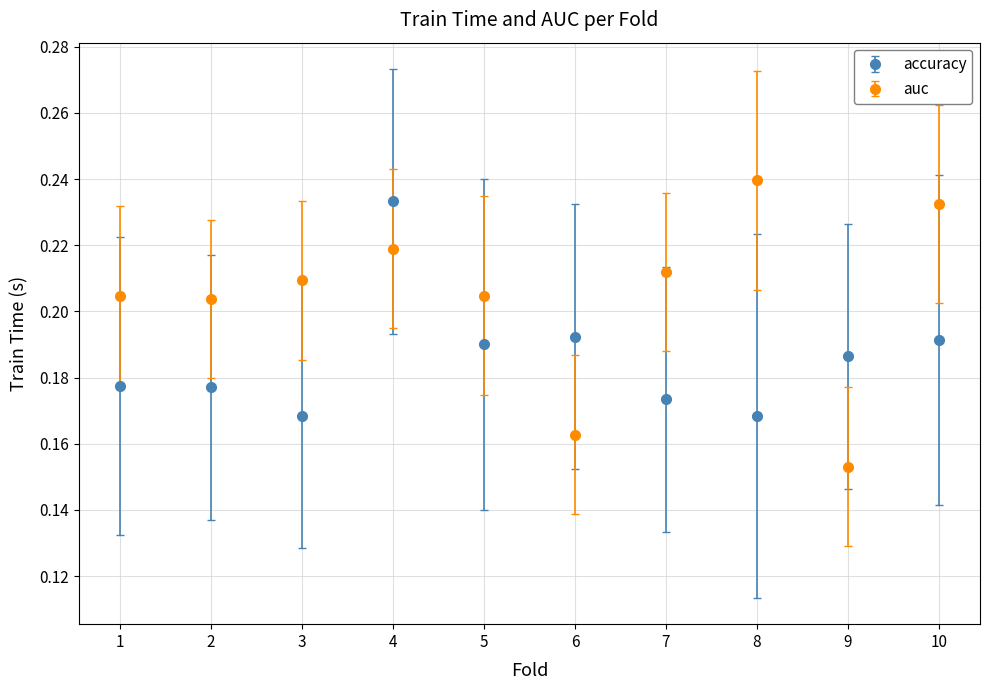

Between 3 and 5, which series saw the biggest shift?

accuracy